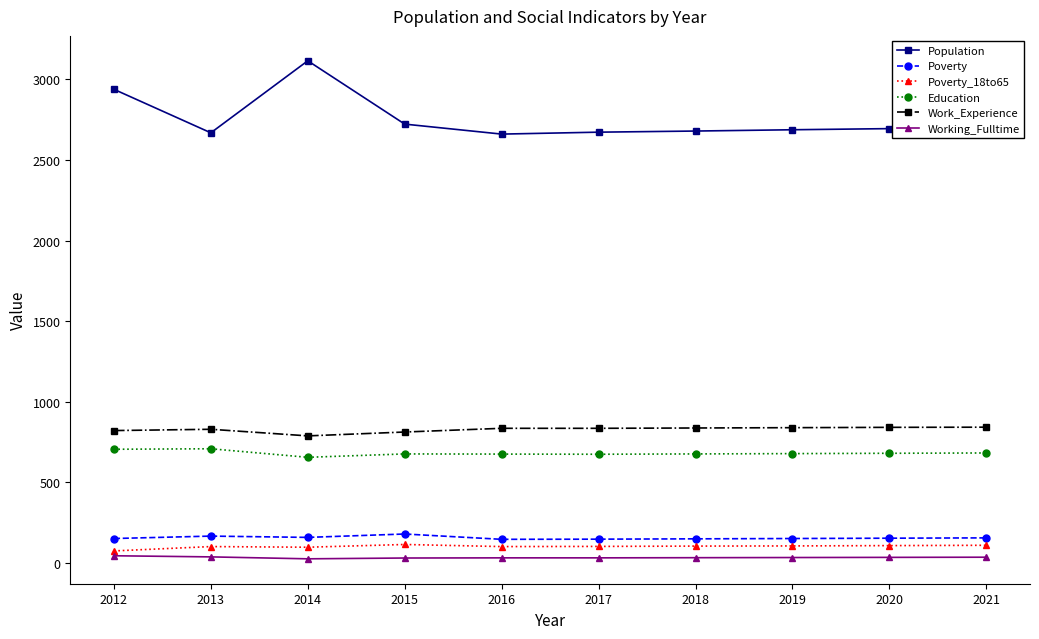

How many data points in Work_Experience are less than 835?

4